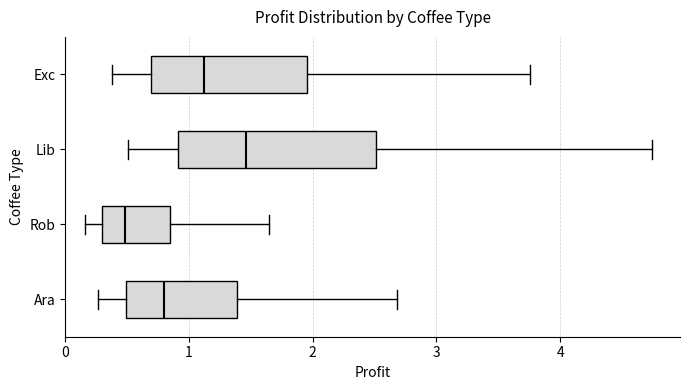

Which box has the furthest to the right median line?

Lib